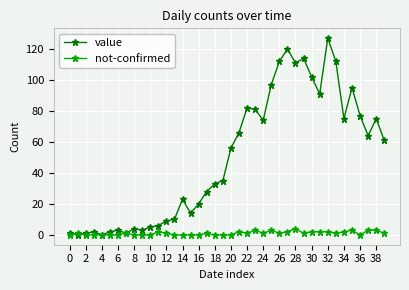

After their last crossing, which series has the higher values: value or not-confirmed?

value